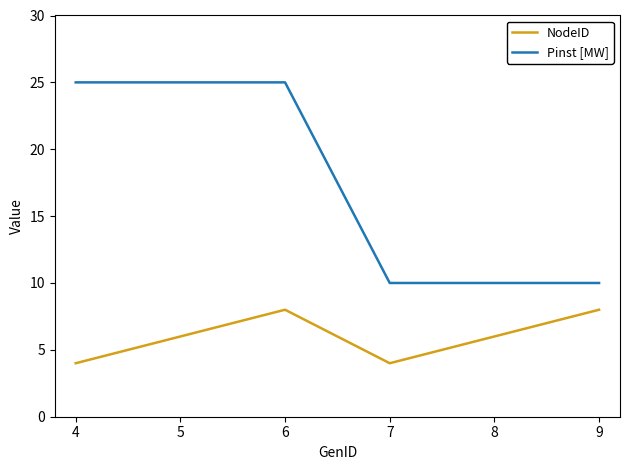

The value of Pinst [MW] at 7 is 10. True or false?

True